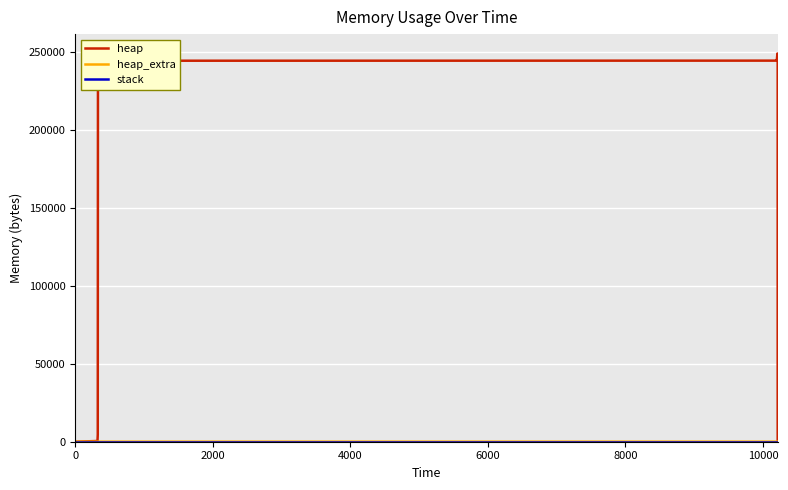

True or false: heap_extra and stack cross at least once.

False